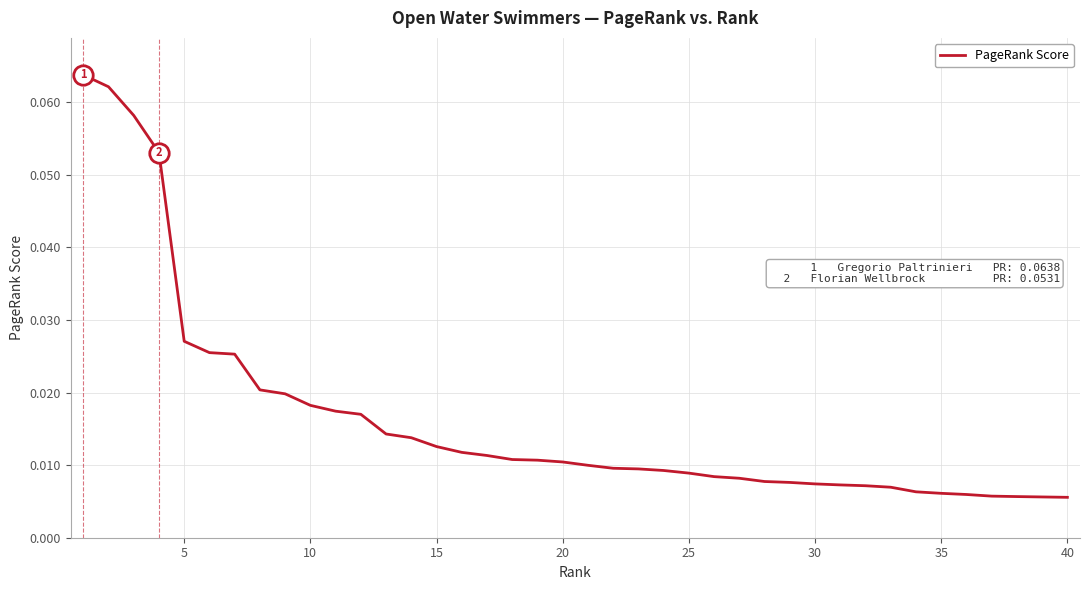

What is the difference between the maximum and minimum values?

0.1